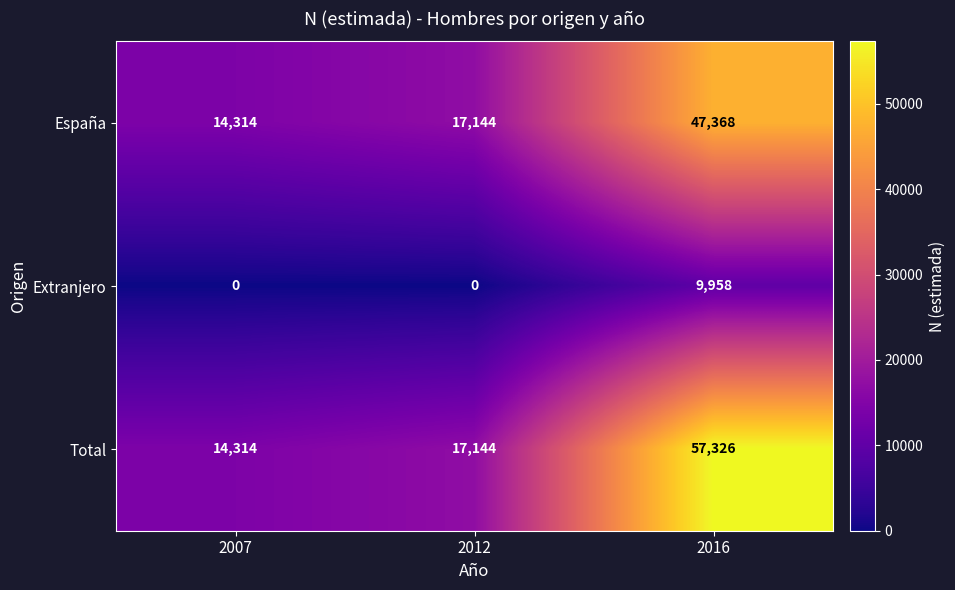

Is it true that España equals 11359 at 2012?

False